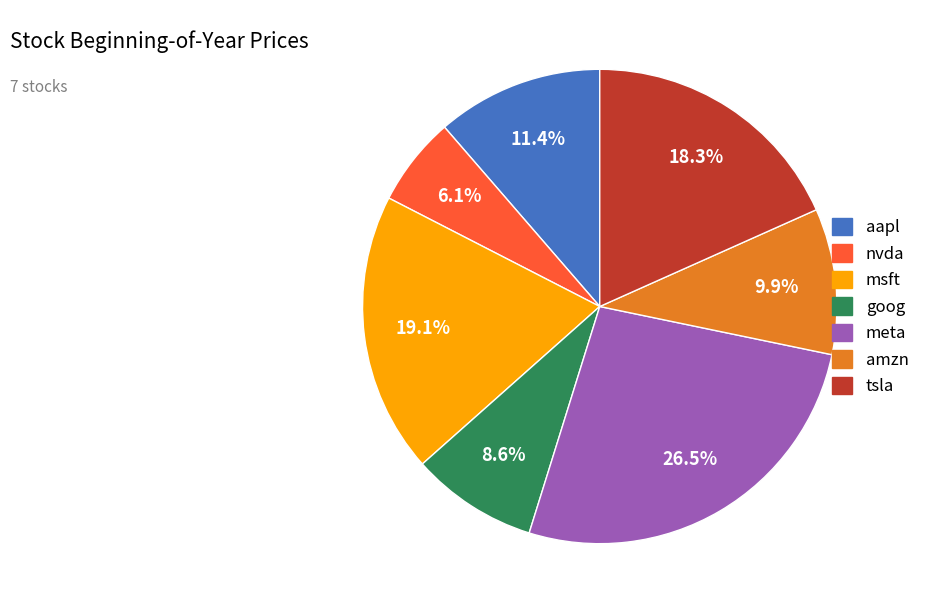

How much of the chart is everything except msft?

80.9%